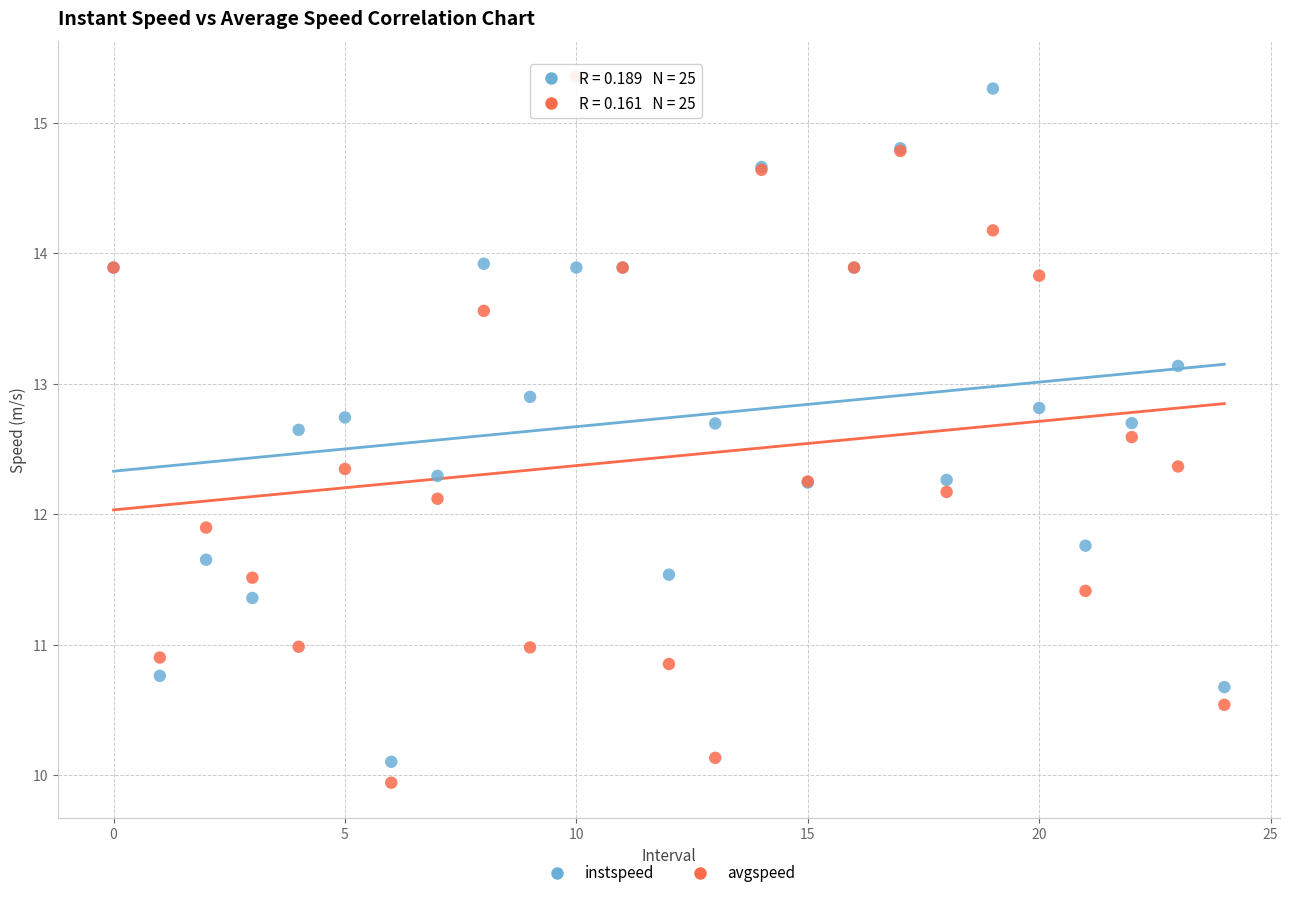

Which series has the largest Y range (max minus min)?

avgspeed